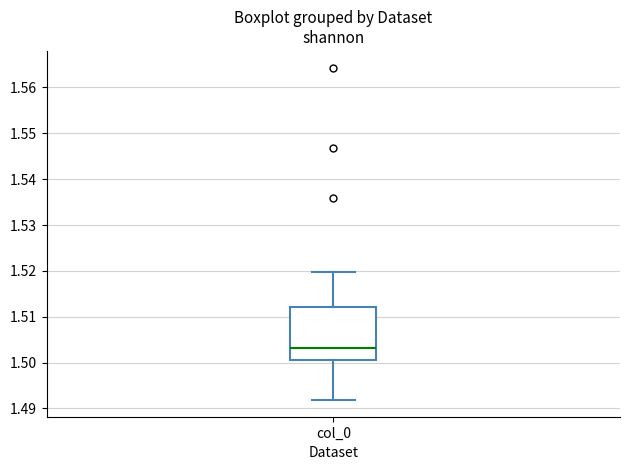

Where does the median line of the box for col_0 sit on the y-axis? The values are not printed on the chart, so give them approximately, as read against the axis.

1.503